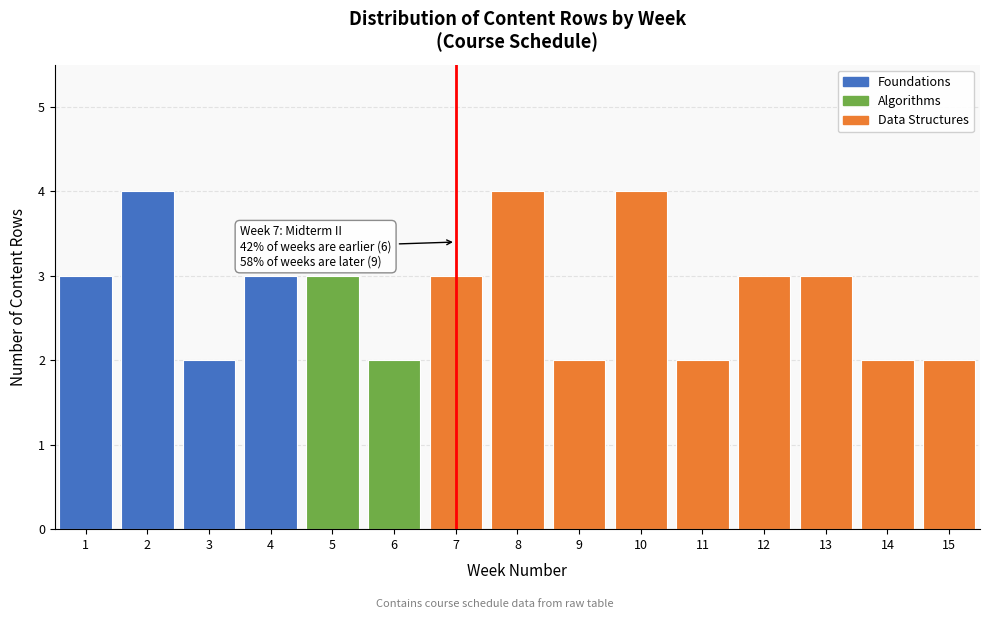

Reading left to right, what are all the values shown in this chart?

3	4	2	3	3	2	3	4	2	4	2	3	3	2	2